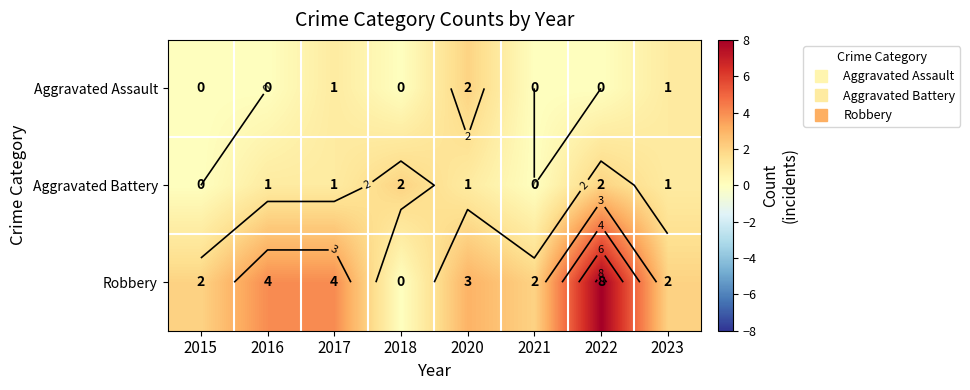

True or false: Aggravated Assault has a value of 1 at 2015.

False